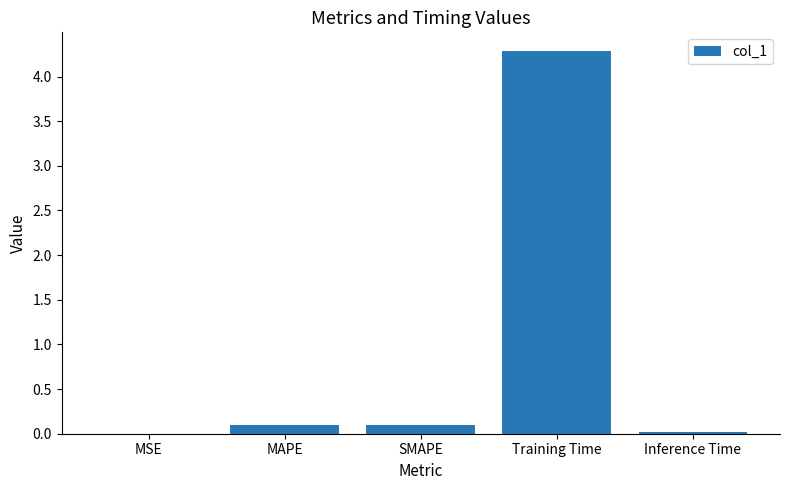

The value at SMAPE is 0.1. True or false?

True